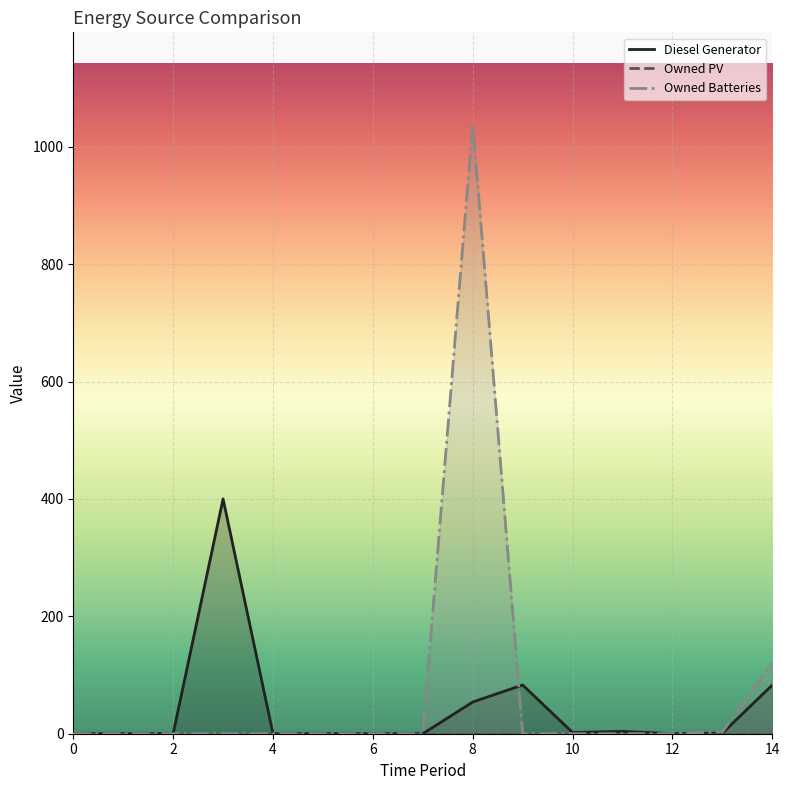

Rank the series by their average value, from lowest to highest.

Owned PV, Diesel Generator, Owned Batteries